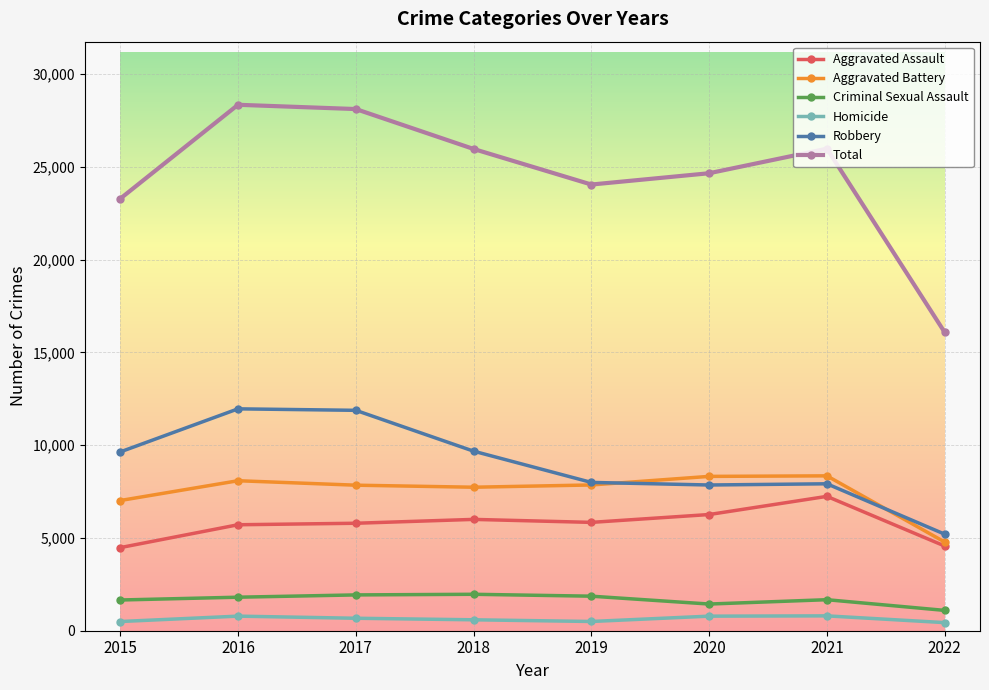

What is the difference between the Total values at 2020 and 2021?

1323